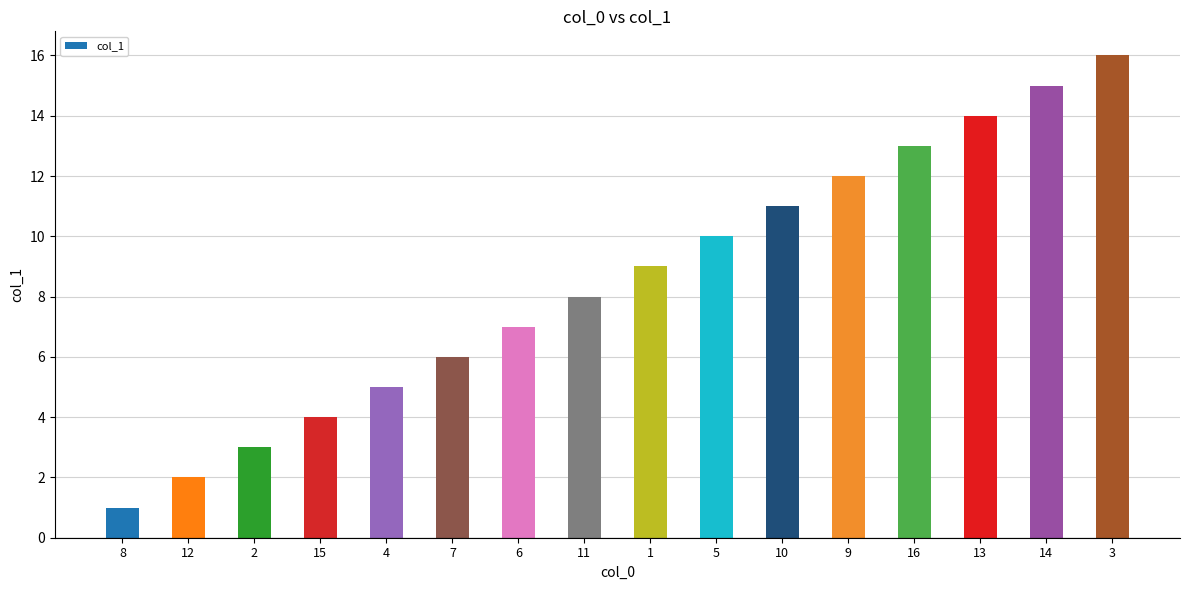

Reading right to left, what are all the values shown in this chart?

16	15	14	13	12	11	10	9	8	7	6	5	4	3	2	1